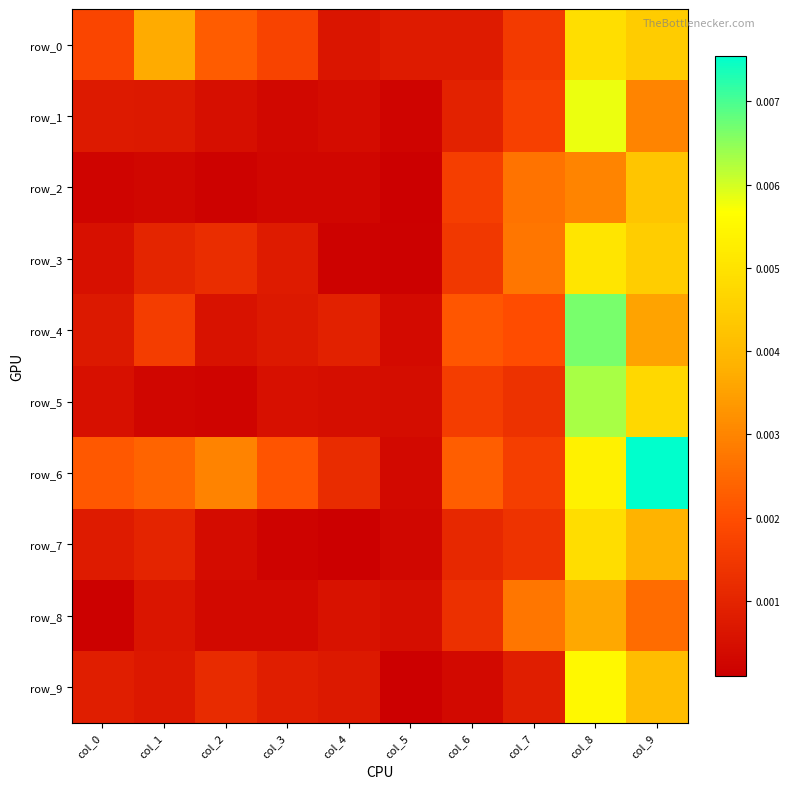

True or false: row_5 has a value of 0.0 at col_2.

False